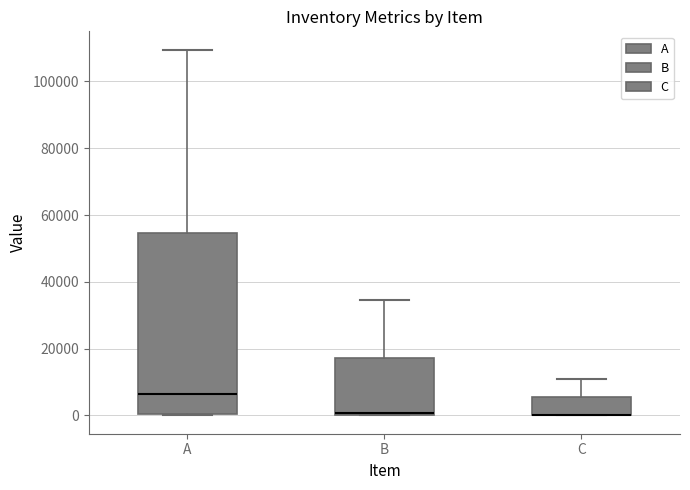

Reading left to right, transcribe this box plot: for each box, give where its median line is, the range the box spans, and where its two whiskers end, as read against the y-axis. The values are not printed on the chart, so give them approximately, as read against the axis.

A: median 6000, box 0 to 54000, whiskers 0 to 110000
B: median 0 (just above the box's lower edge), box 0 to 18000, whiskers 0 to 34000
C: median 0 (drawn on the box's lower edge), box 0 to 6000, whiskers 0 to 10000